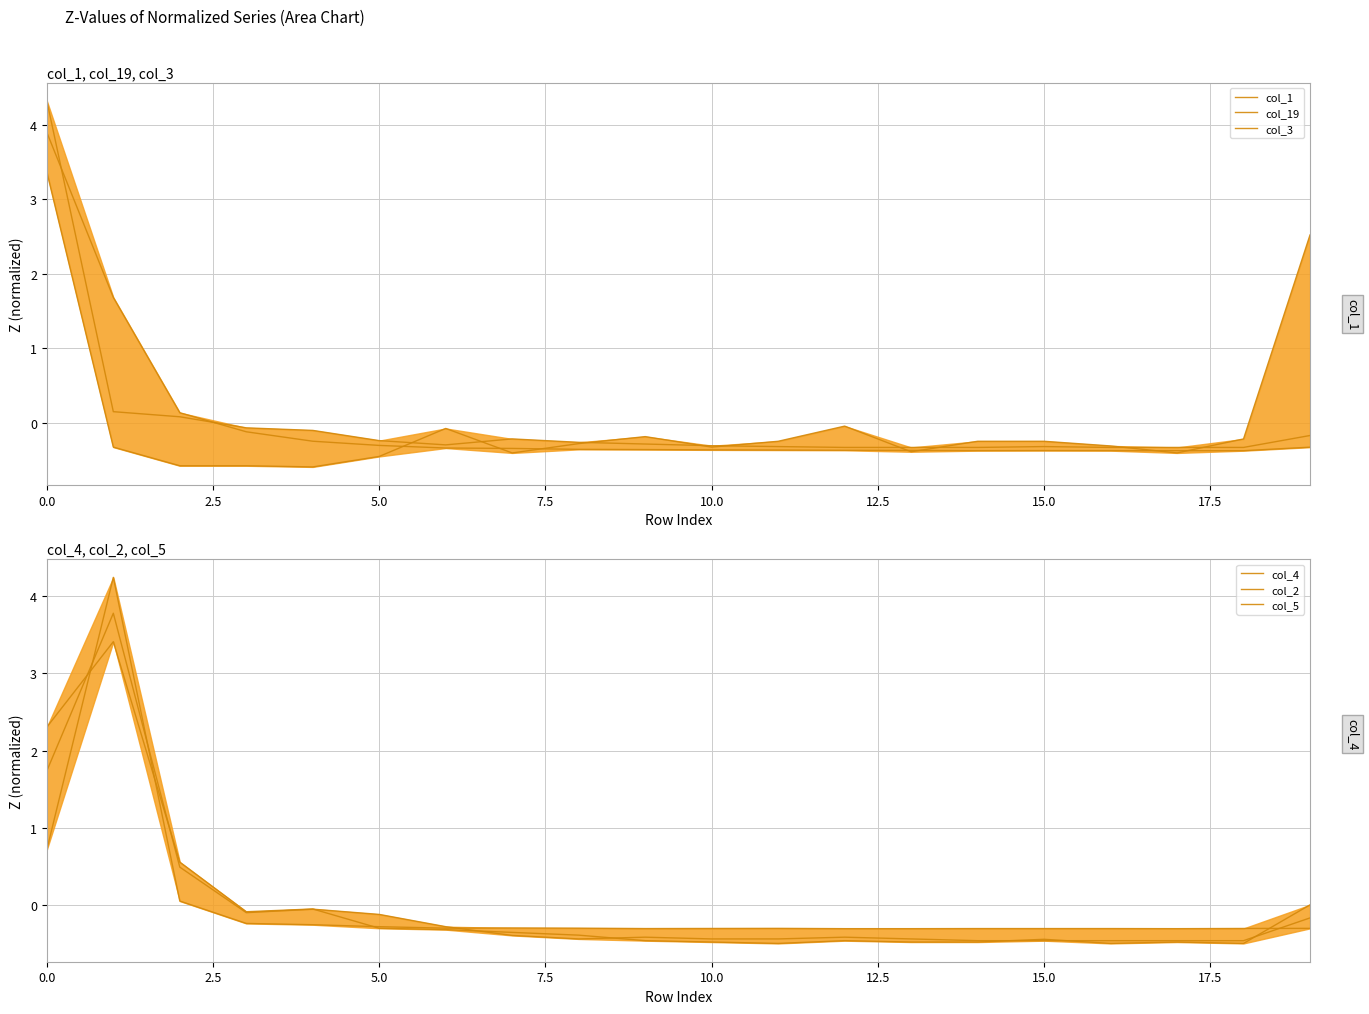

Count the number of data series in this chart.

6